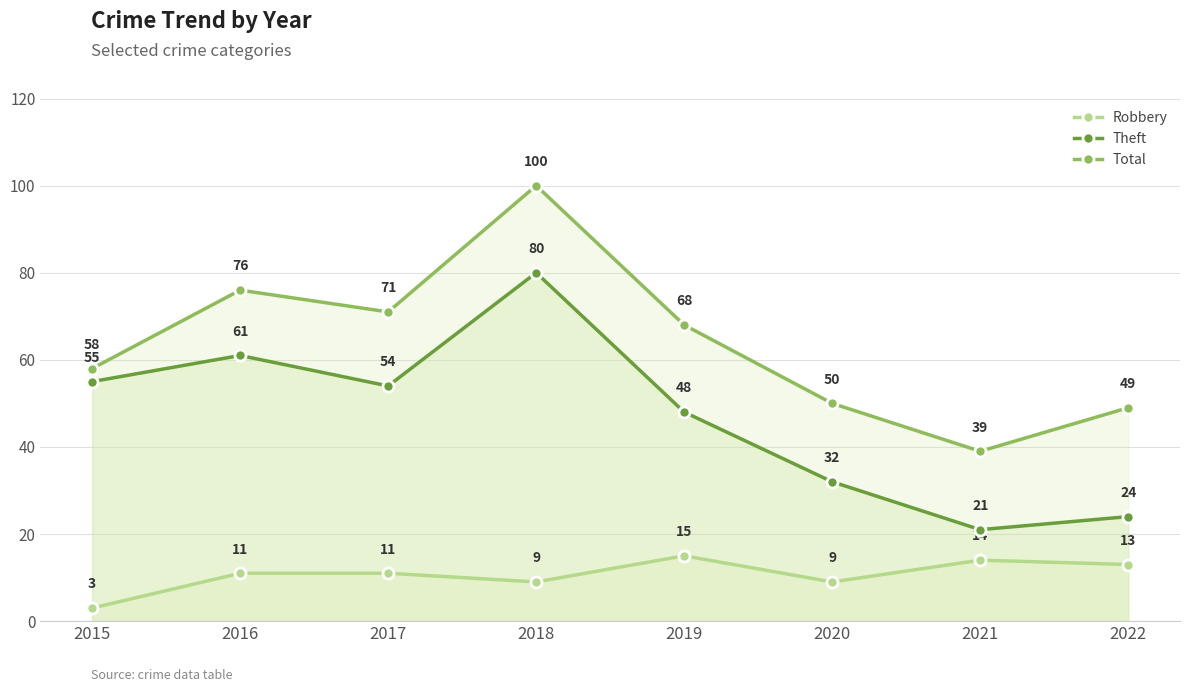

Rank the series at 2016 from lowest to highest value.

Robbery, Theft, Total